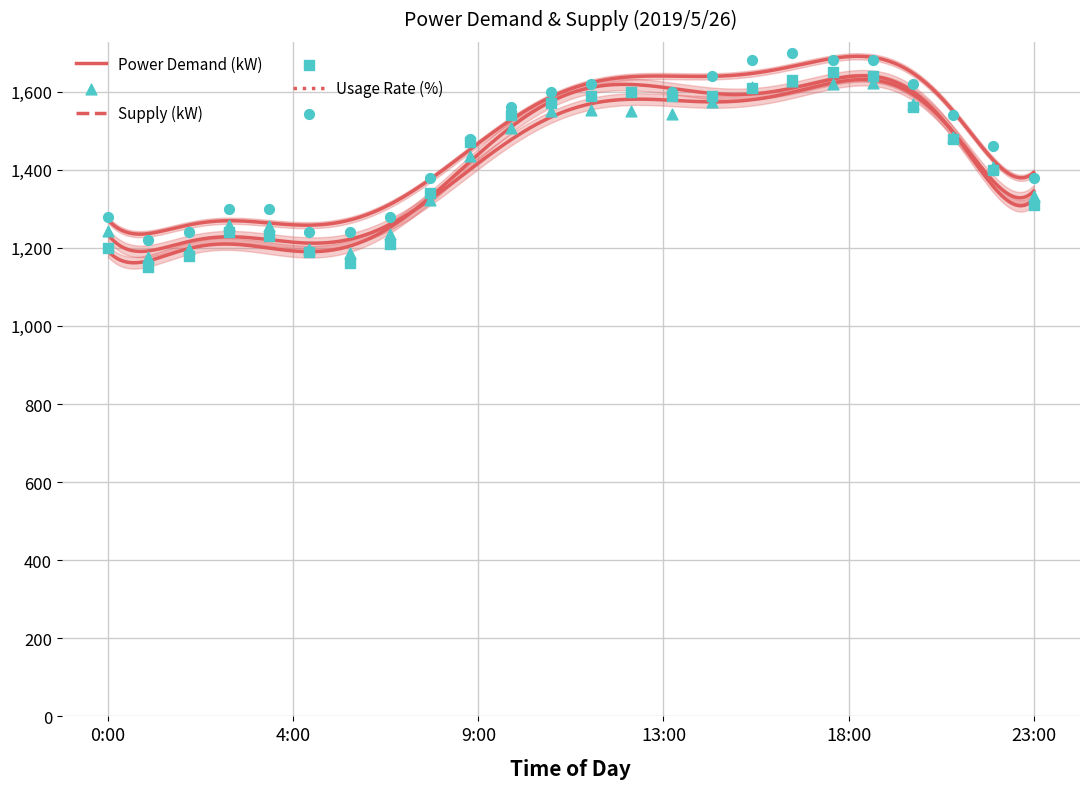

Which series contains the highest Y value?

Usage Rate (%)